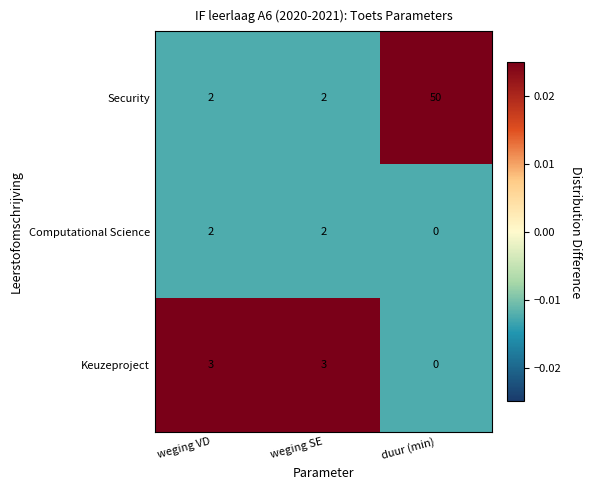

How many data points does each series have?

3